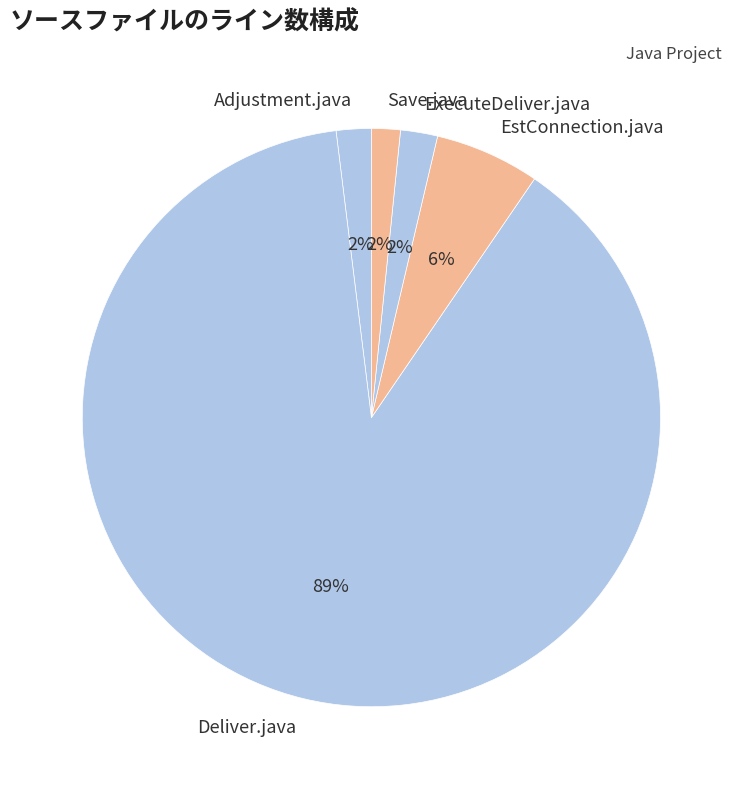

How many segments does this pie chart have?

5